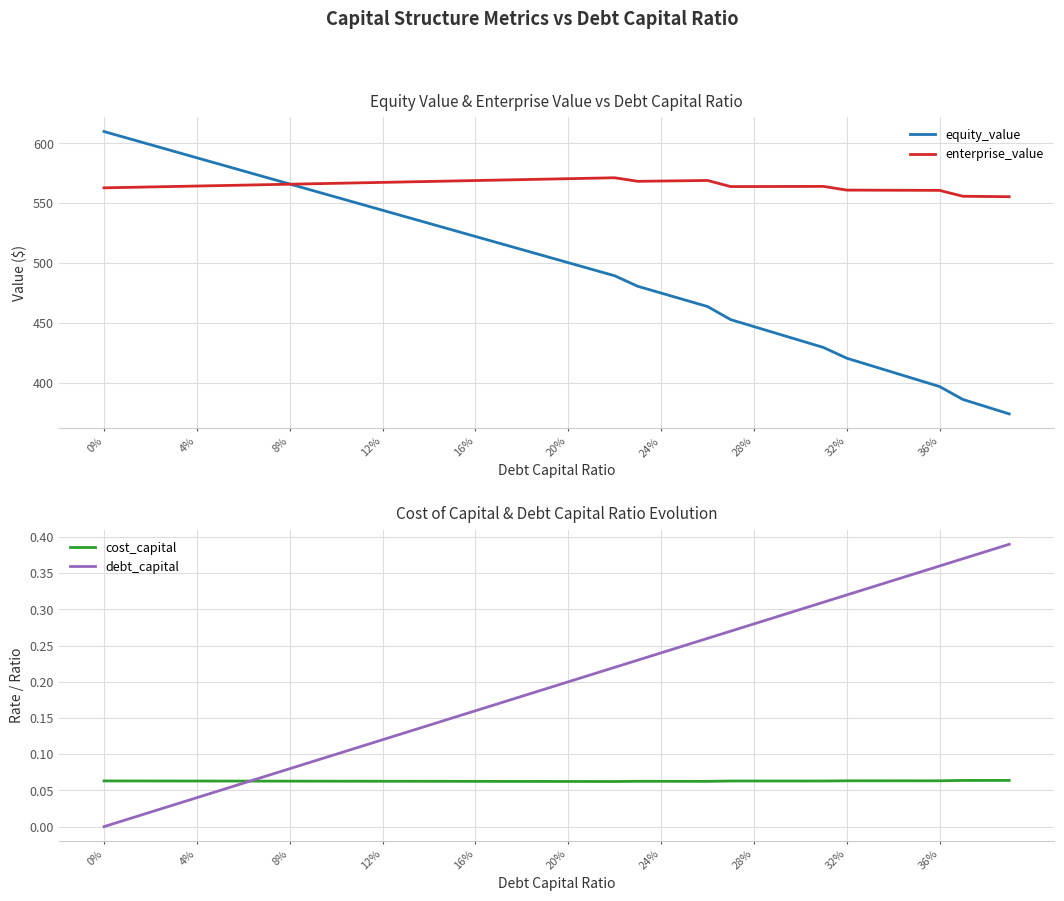

What is the difference between the maximum and minimum values in the enterprise_value series?

15.8